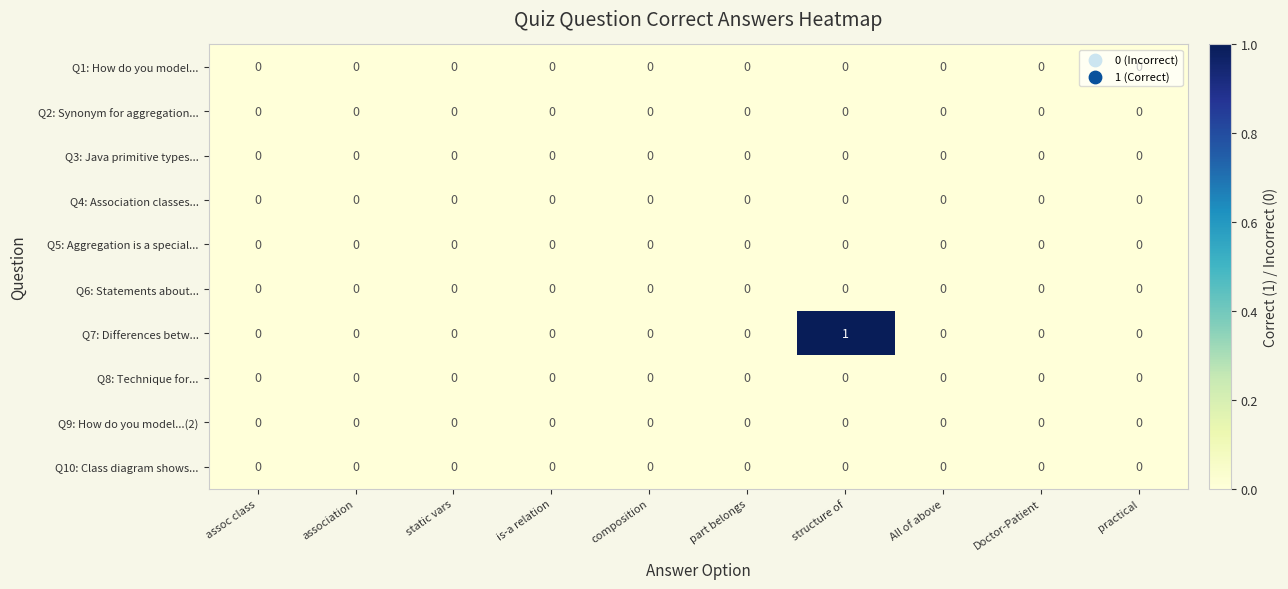

The Q10: Class diagram shows... series shows 0 at association. True or false?

True